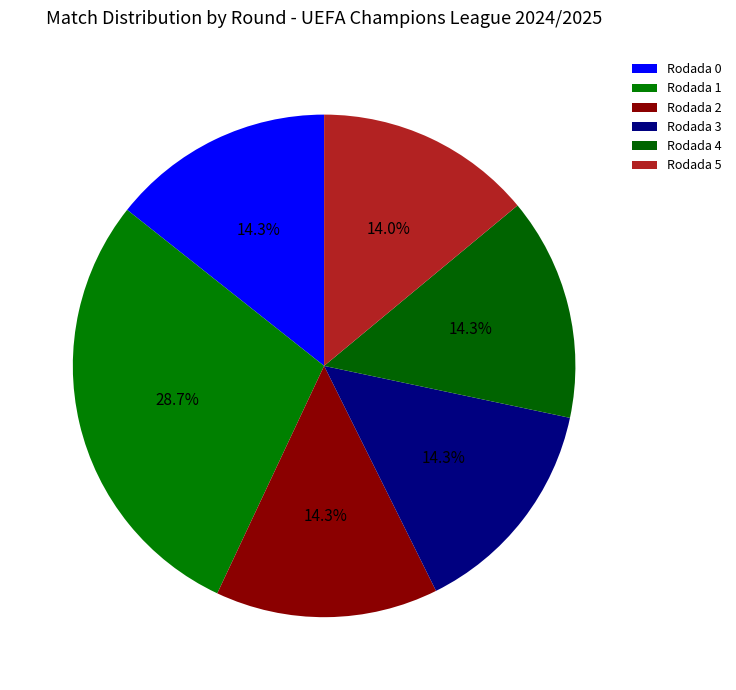

How much of the chart is everything except Rodada 0?

85.7%